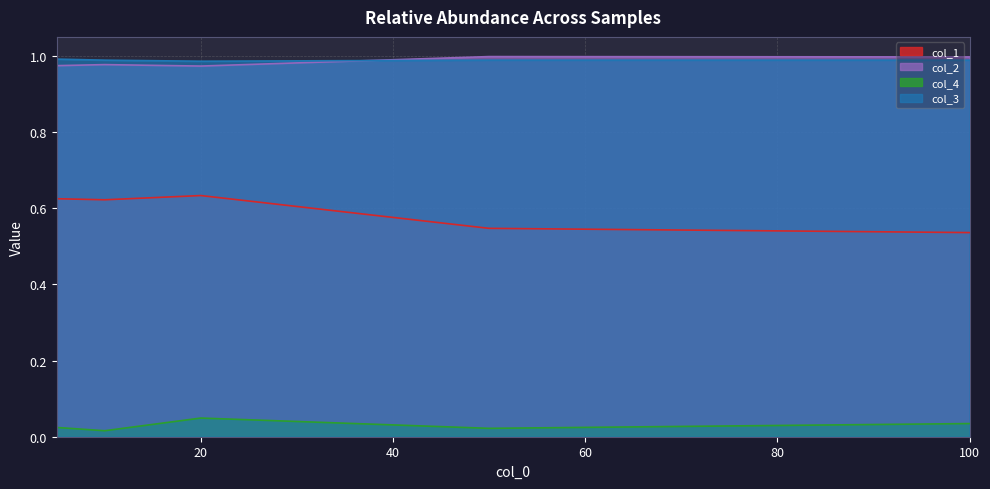

Is the value of col_4 at 20 greater than the value of col_2 at 5?

No